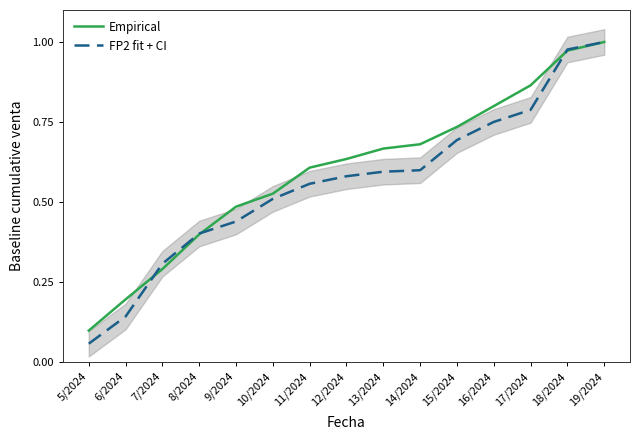

What is the total value across all series at 18/2024?

1.9